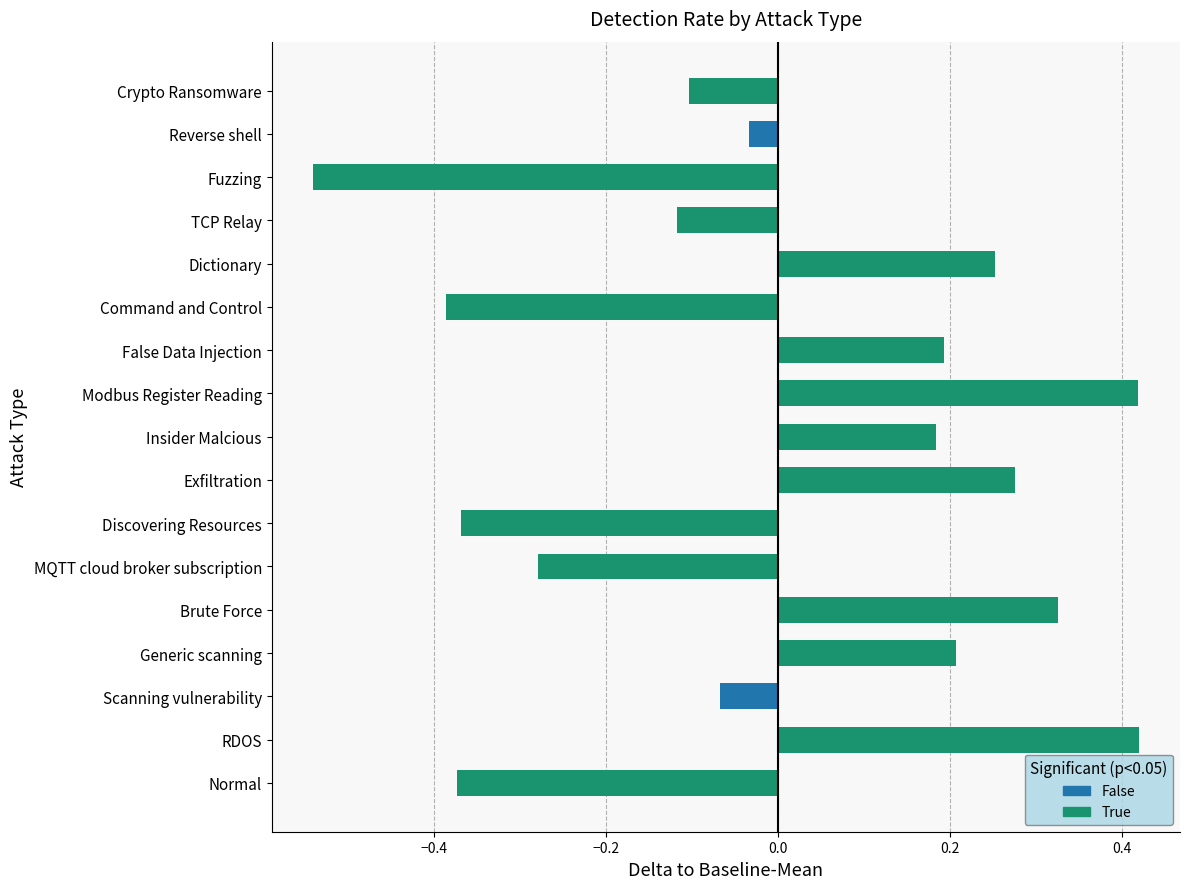

Which category has the lowest value across all series?

Fuzzing